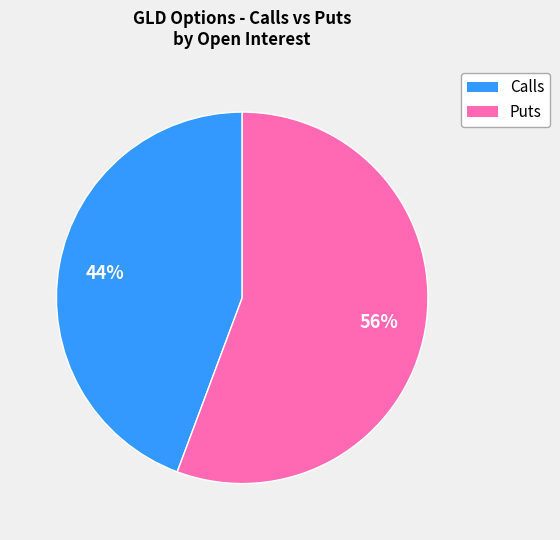

Does any single category account for the majority?

Yes